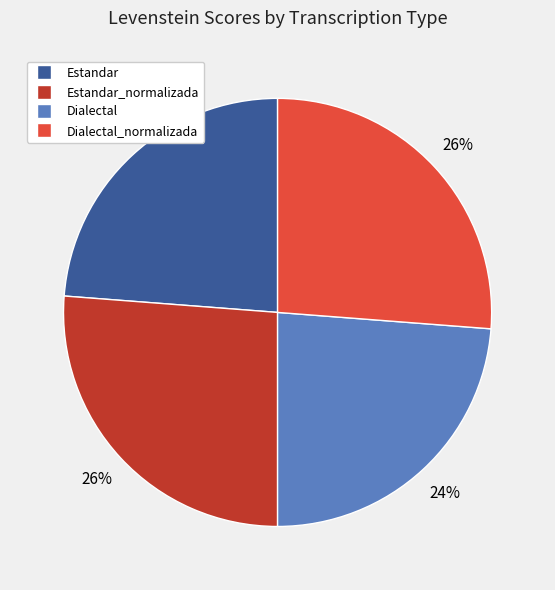

To the nearest percent, what is the average slice percentage?

25%